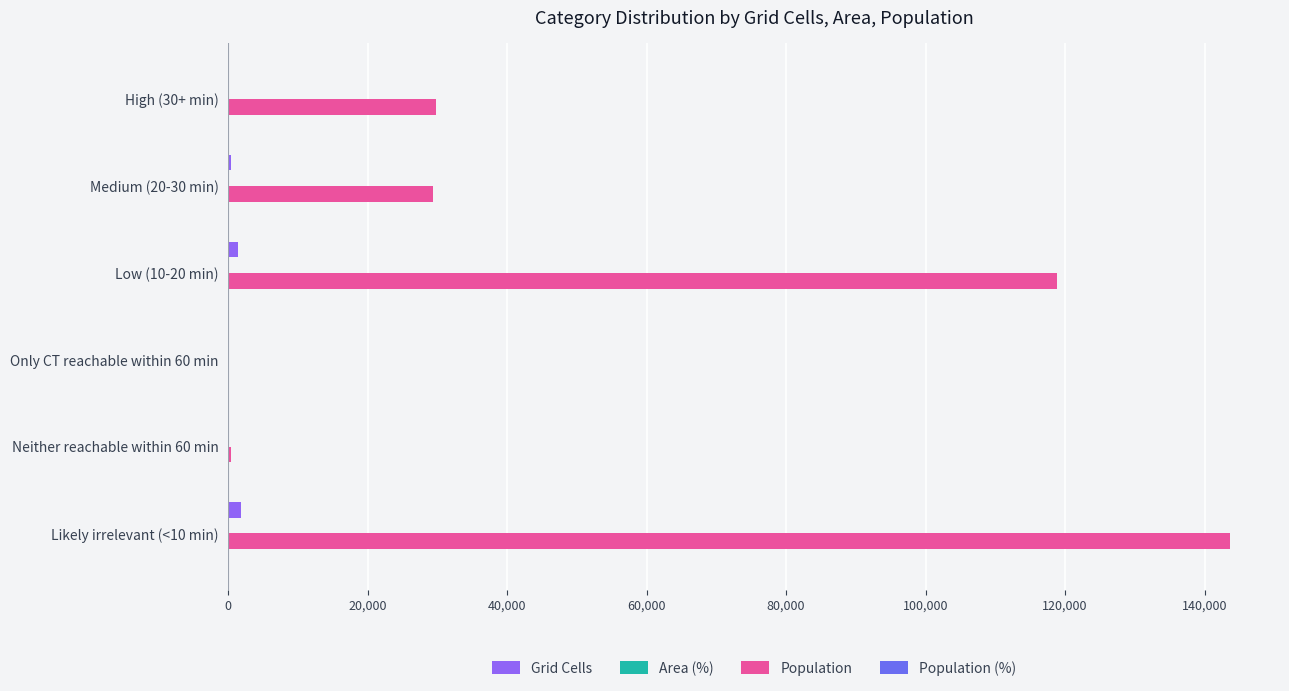

How many data points does each series have?

6